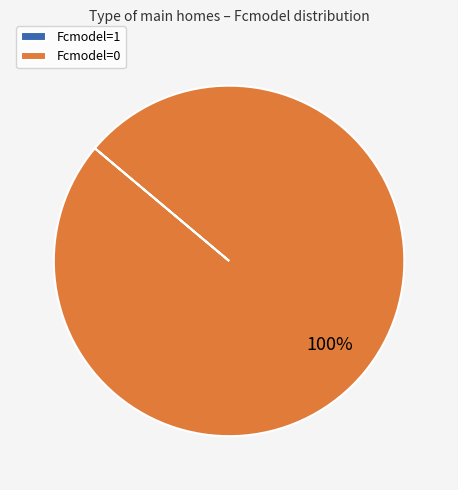

To the nearest percent, what portion does Fcmodel=0 represent?

100%